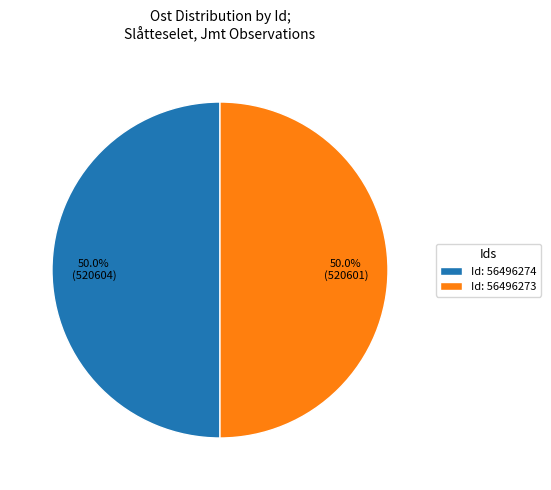

What portion of the pie excludes Id: 56496273?

50.0%